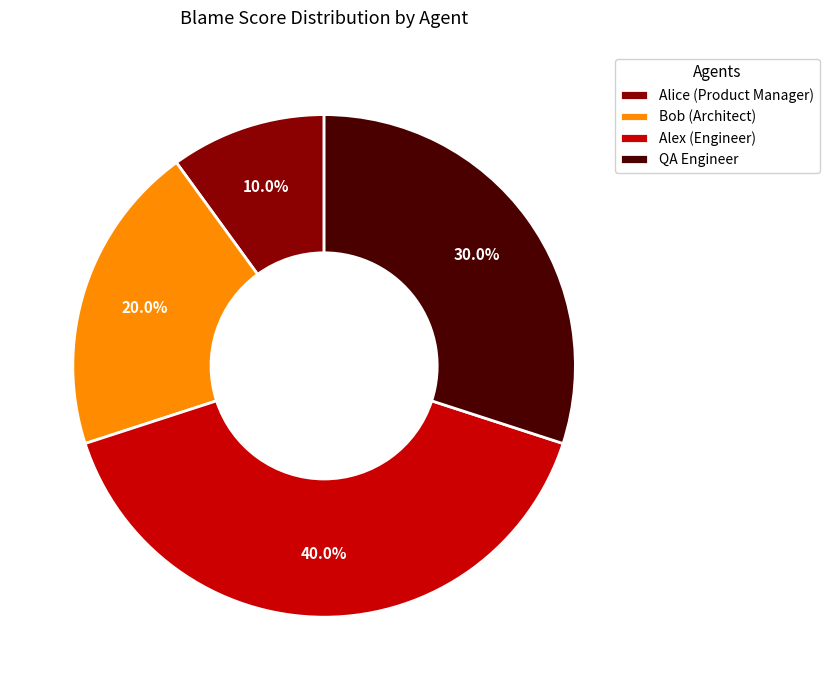

What percentage is the Bob (Architect) slice, to the nearest percent?

20%